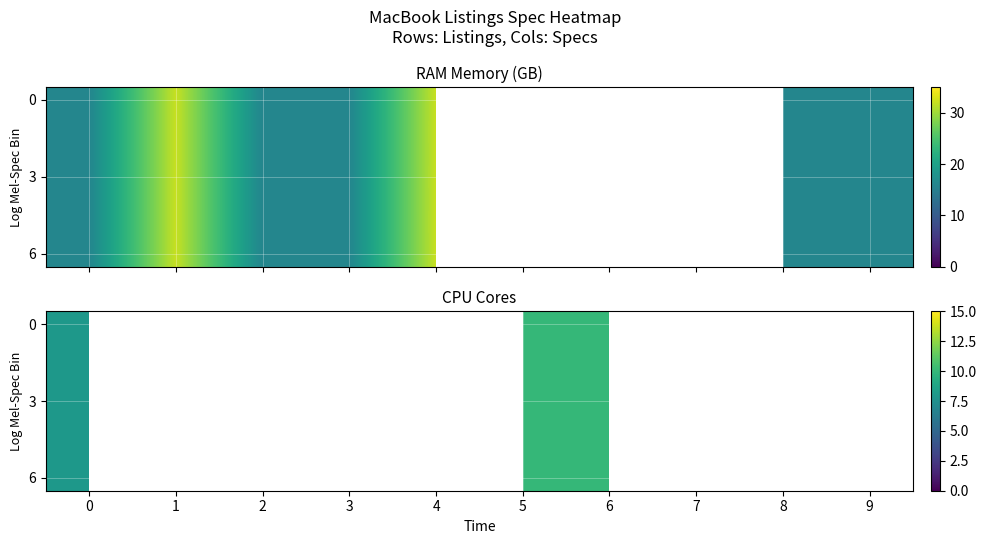

True or false: 3 has a value of 14.0 at 3.

False